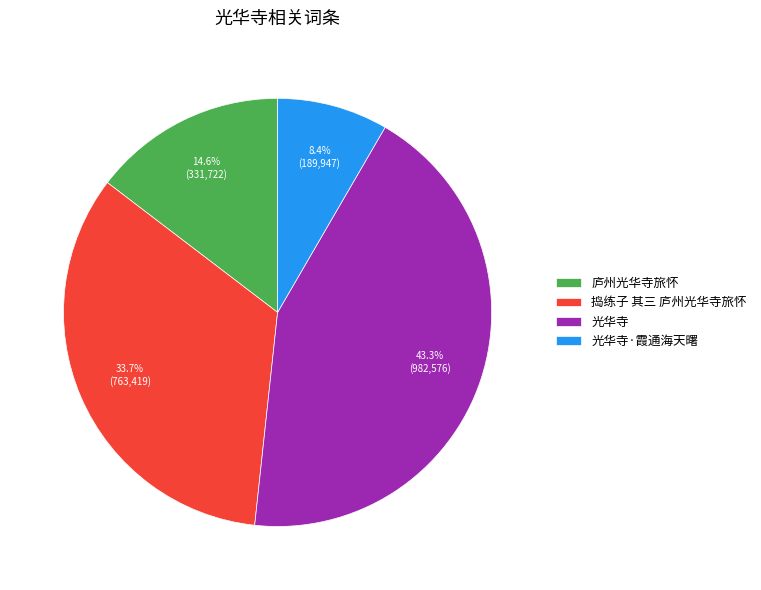

To the nearest percent, what percentage of the pie is 光华寺?

43%